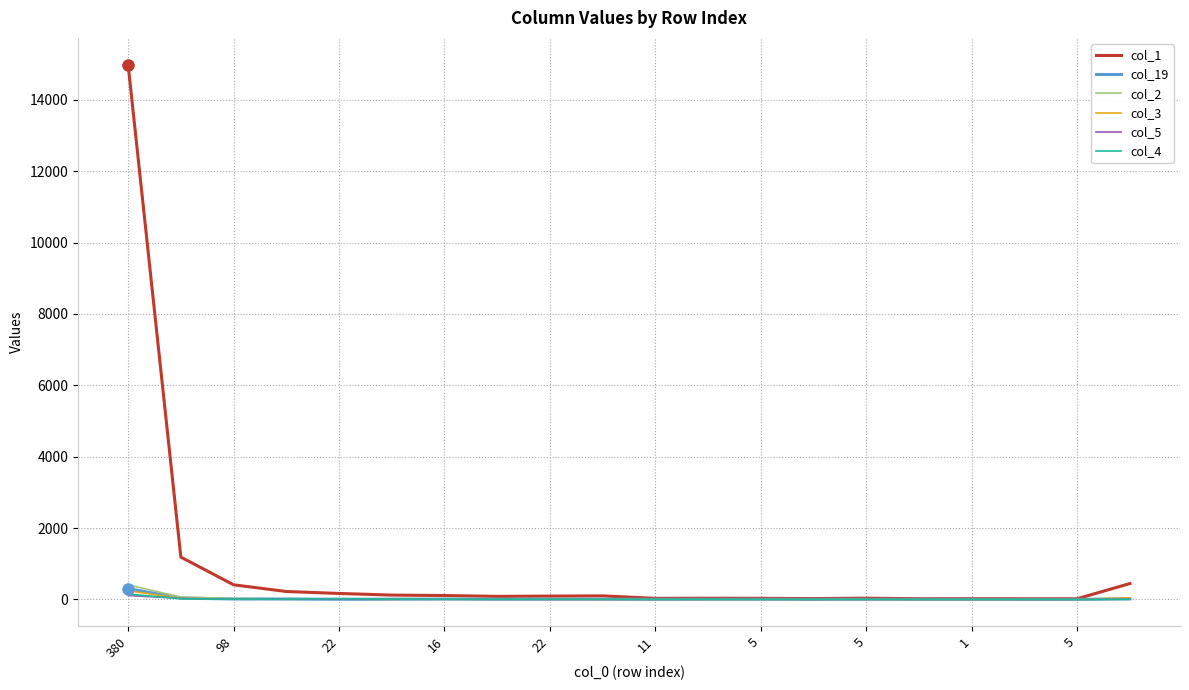

Which series has the largest total across all categories?

col_1